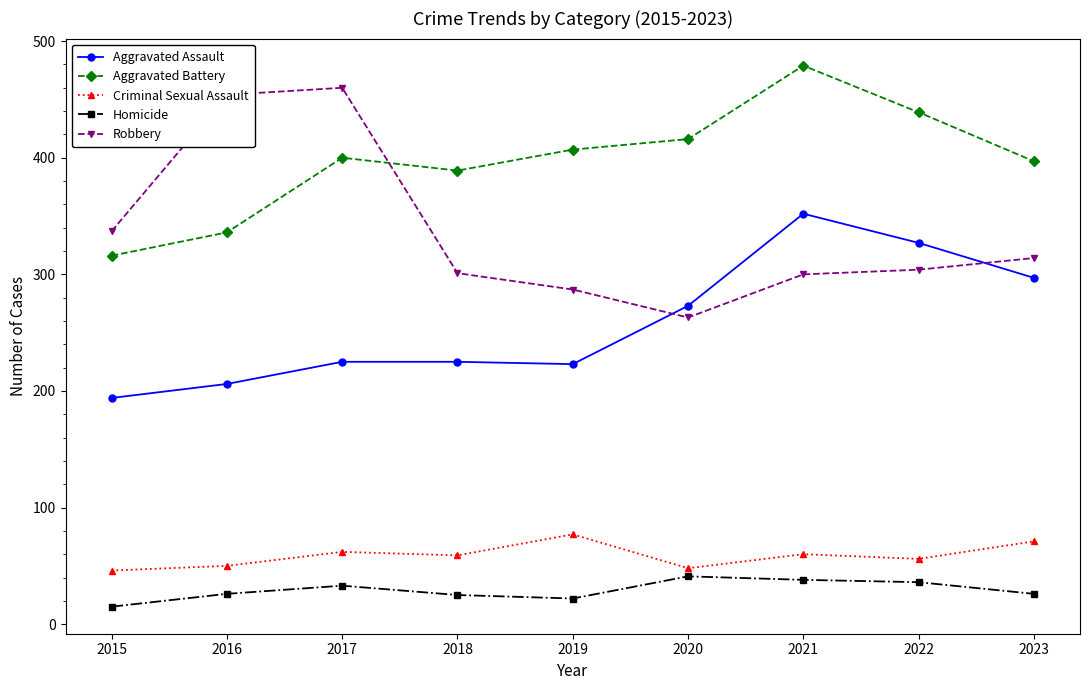

Rank the series by their maximum value, from highest to lowest.

Aggravated Battery, Robbery, Aggravated Assault, Criminal Sexual Assault, Homicide